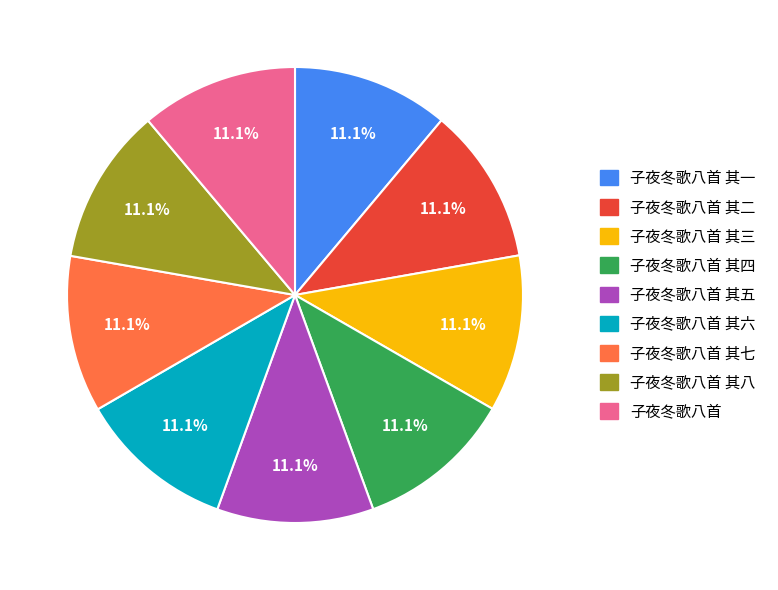

To the nearest percent, what percentage of the pie is 子夜冬歌八首?

11%